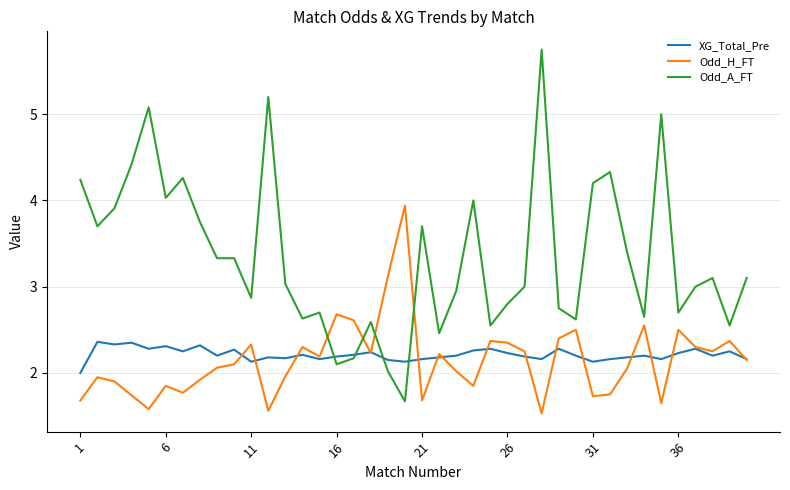

Which series ends up on top after the final intersection of Odd_A_FT and Odd_H_FT?

Odd_A_FT